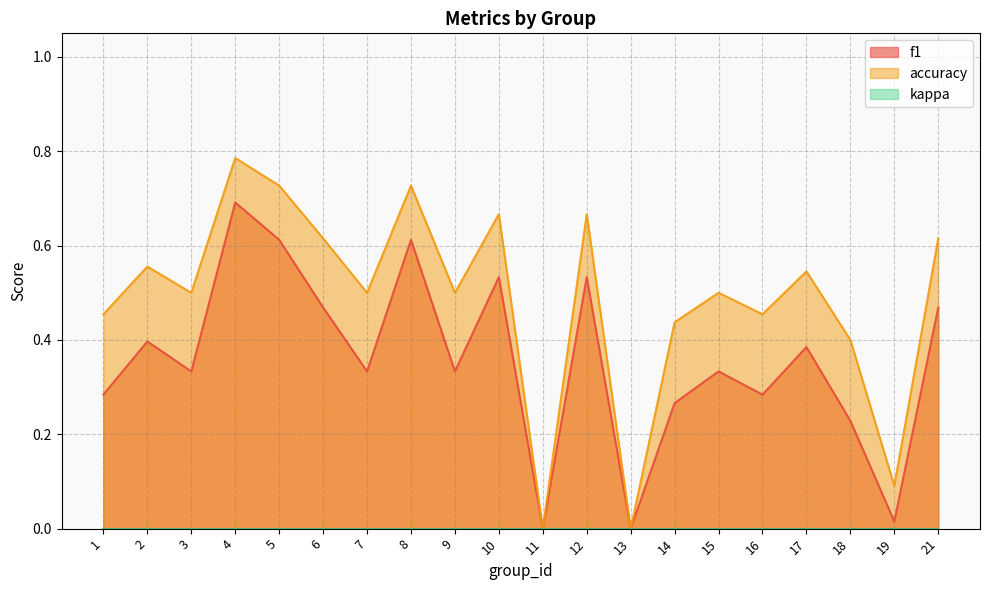

What is the difference between the maximum and minimum values in the accuracy series?

0.8